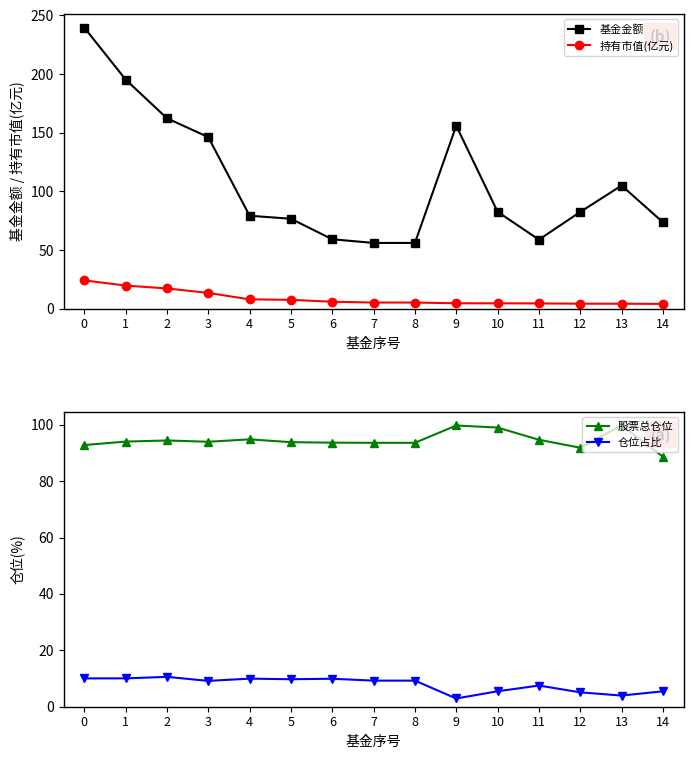

Is it true that 仓位占比 equals 9.2 at 7?

True